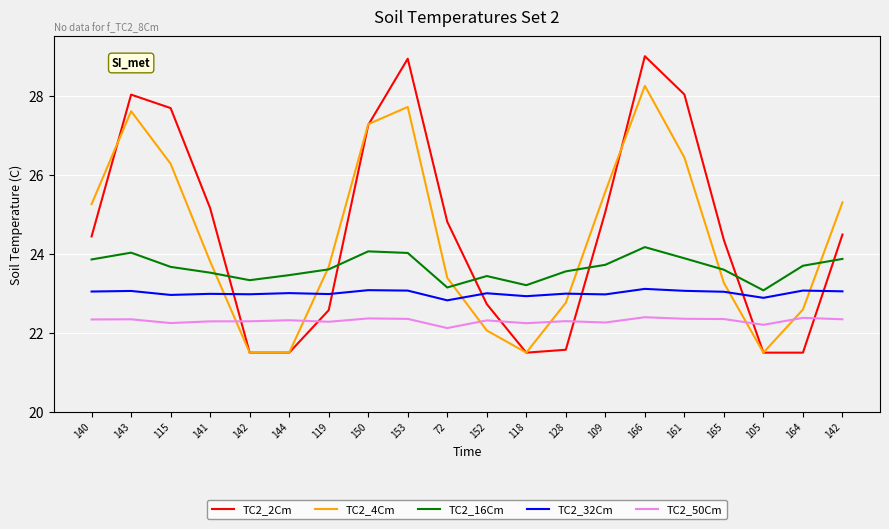

How many interior local peaks does the TC2_16Cm series have?

4